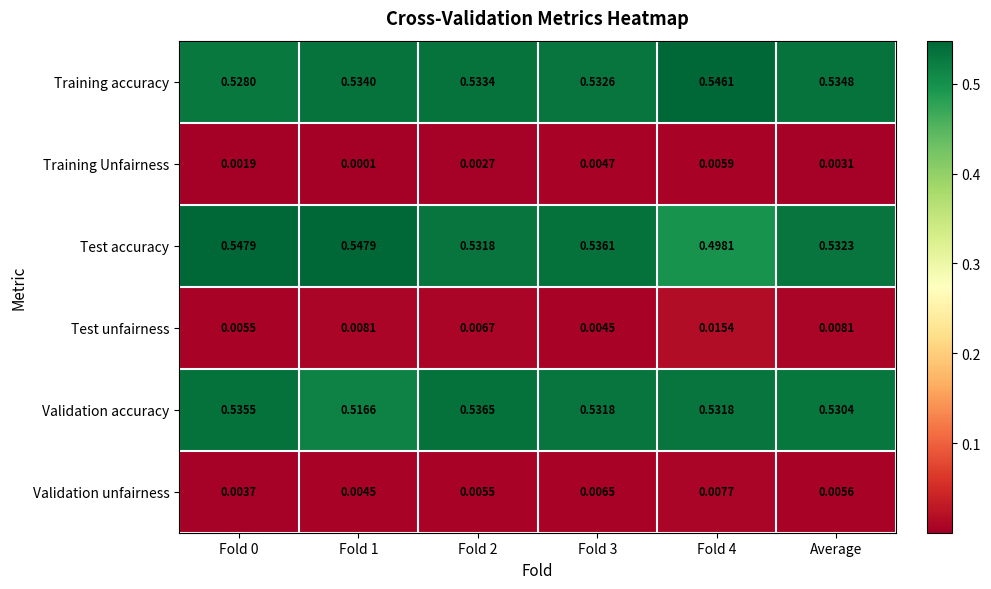

Is the value of Validation unfairness at Average greater than the value of Test unfairness at Fold 0?

Yes